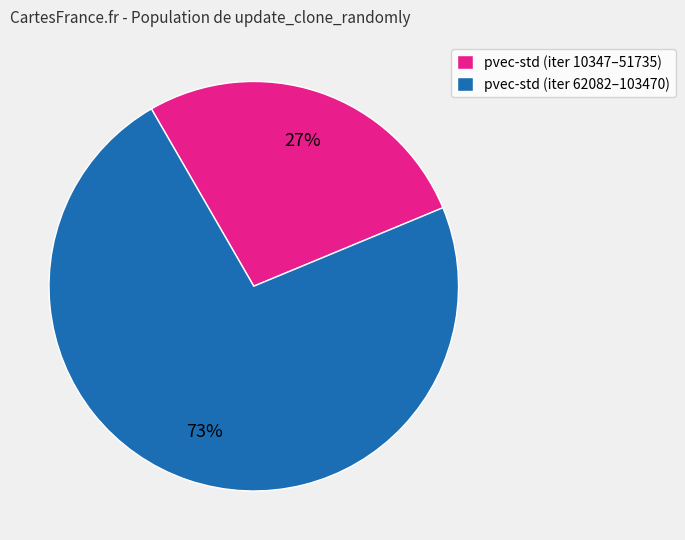

Which category has the biggest portion of the pie?

pvec-std (iter 62082–103470)